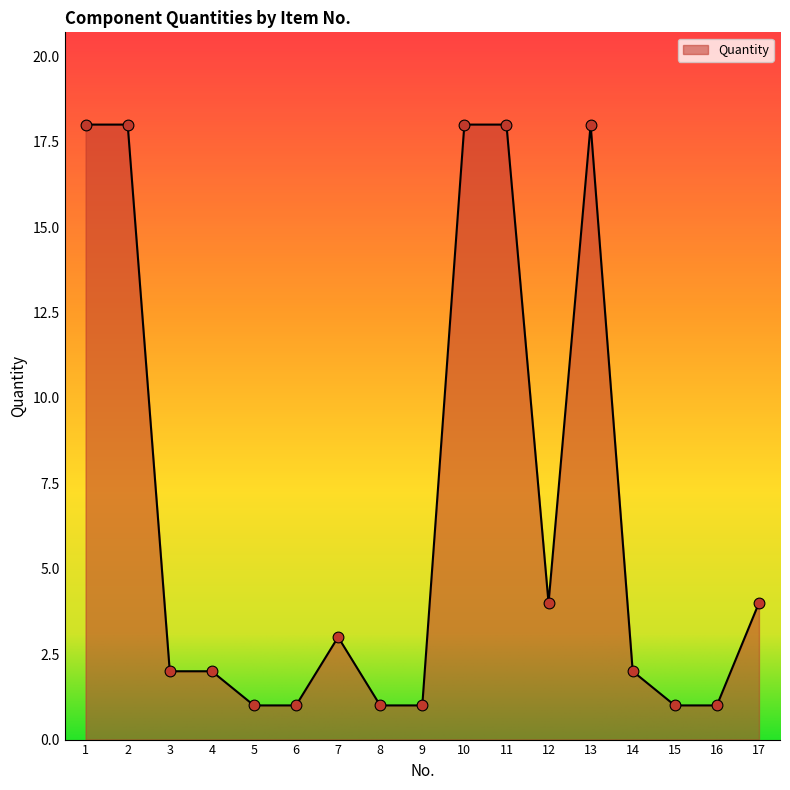

What is the change in value from 6 to 7?

+2